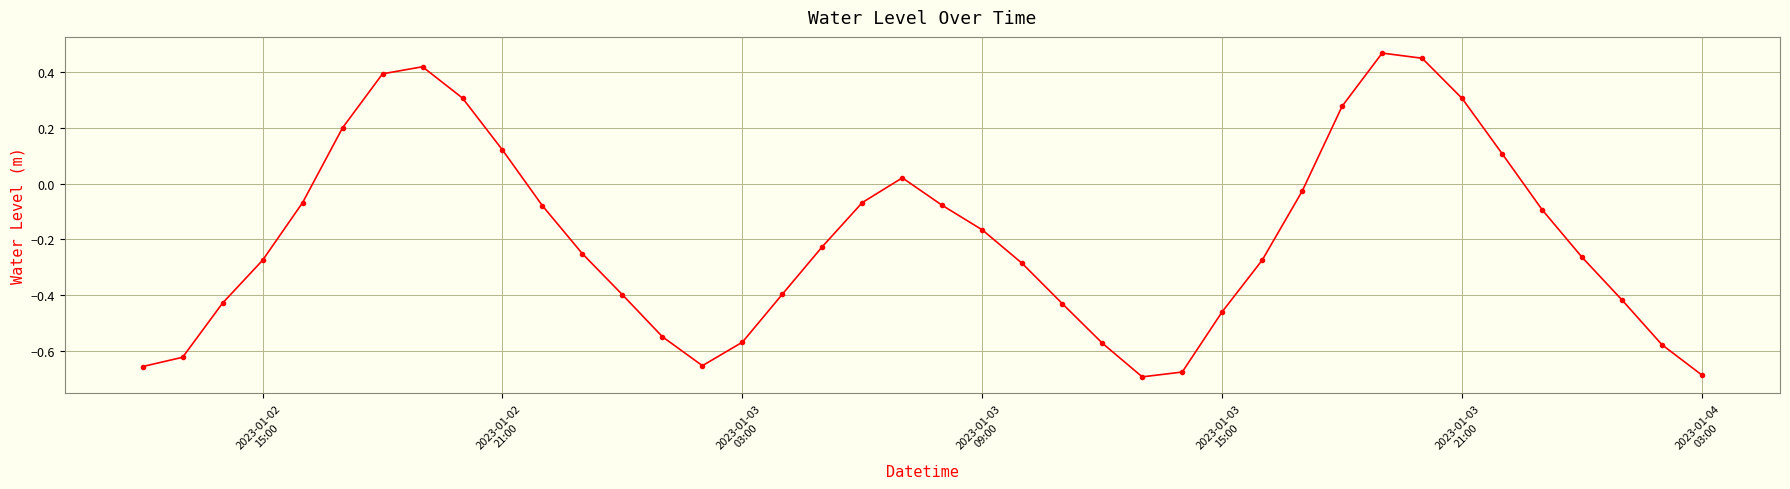

How many categories are shown in the chart?

40